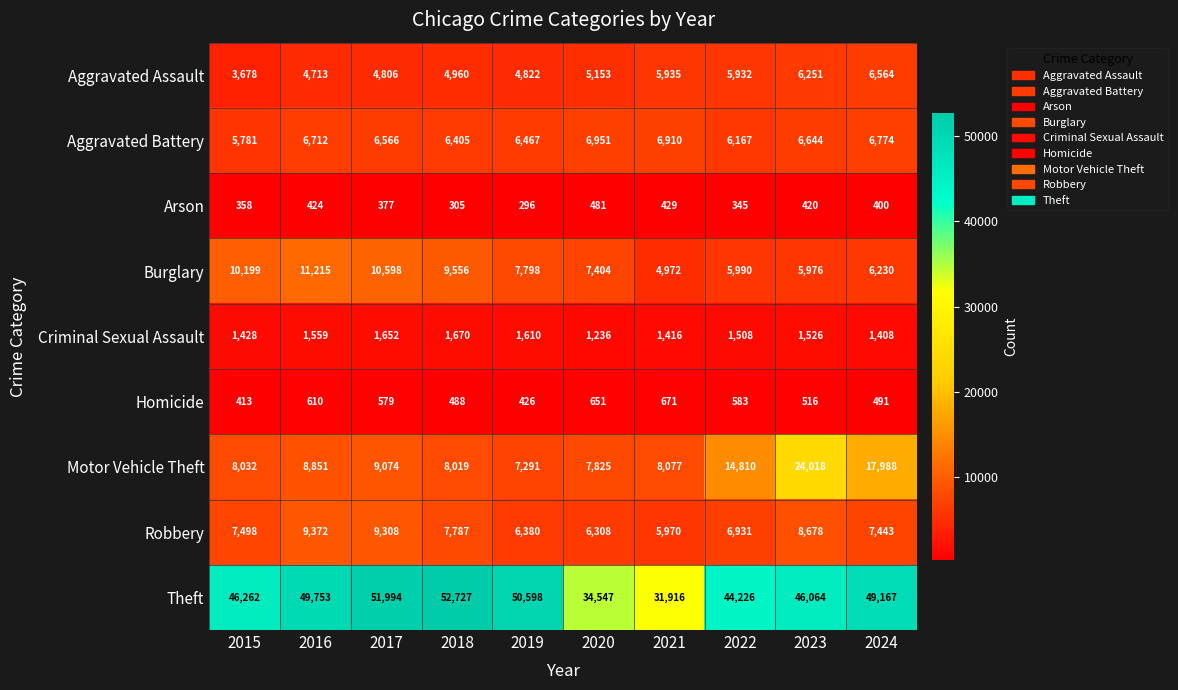

Between 2020 and 2024, which series saw the biggest shift?

Theft